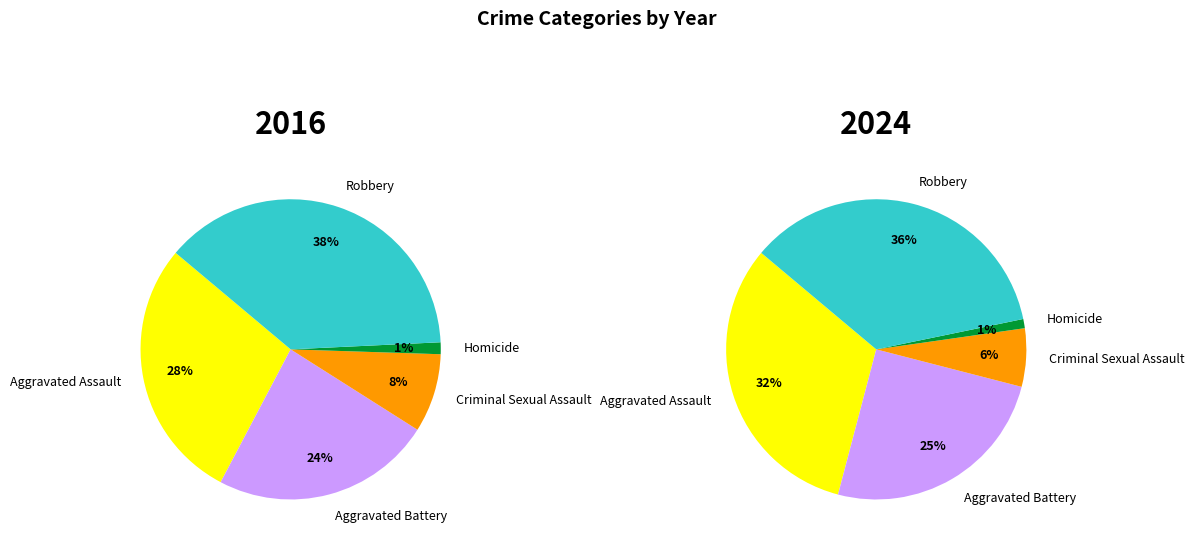

Does 4 represent more than half of the total?

No